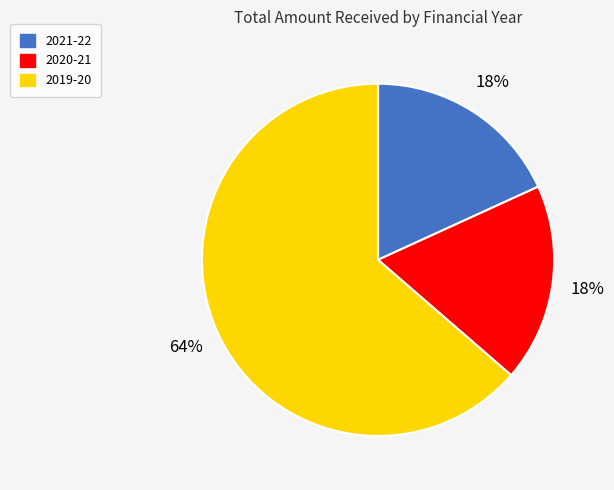

To the nearest percent, what portion does 2020-21 represent?

18%